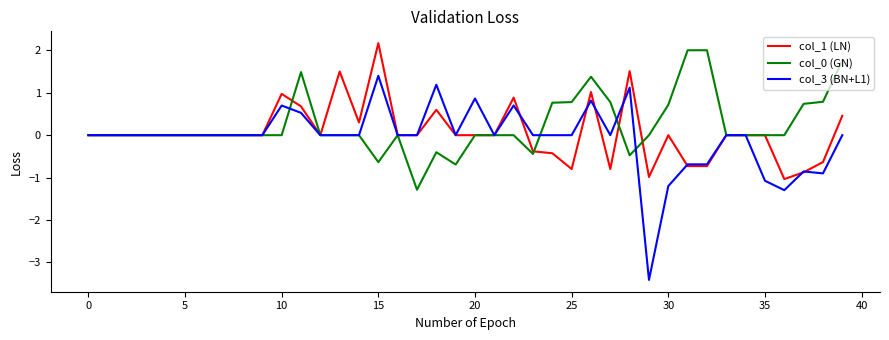

What is the maximum value for col_1 (LN)?

2.2